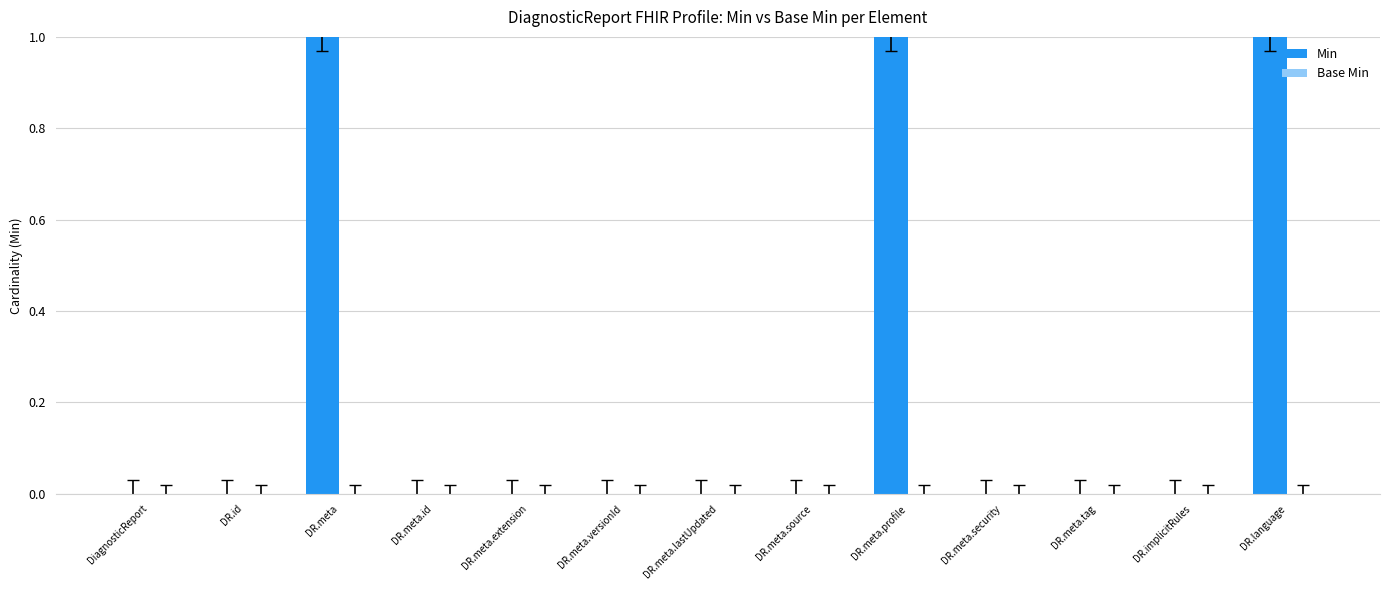

Is it true that the value at DR.meta.lastUpdated is 1?

False